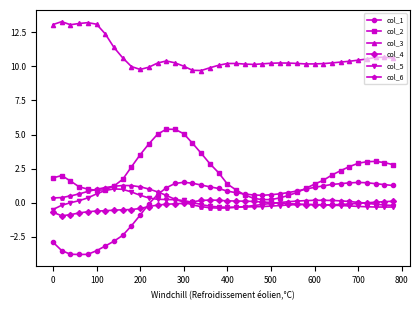

Which series has the largest total across all categories?

col_3